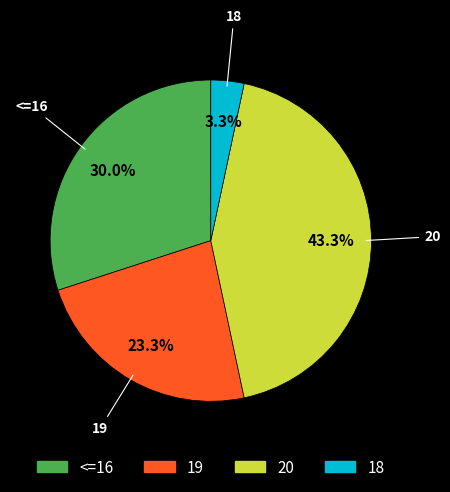

Does any single category account for the majority?

No